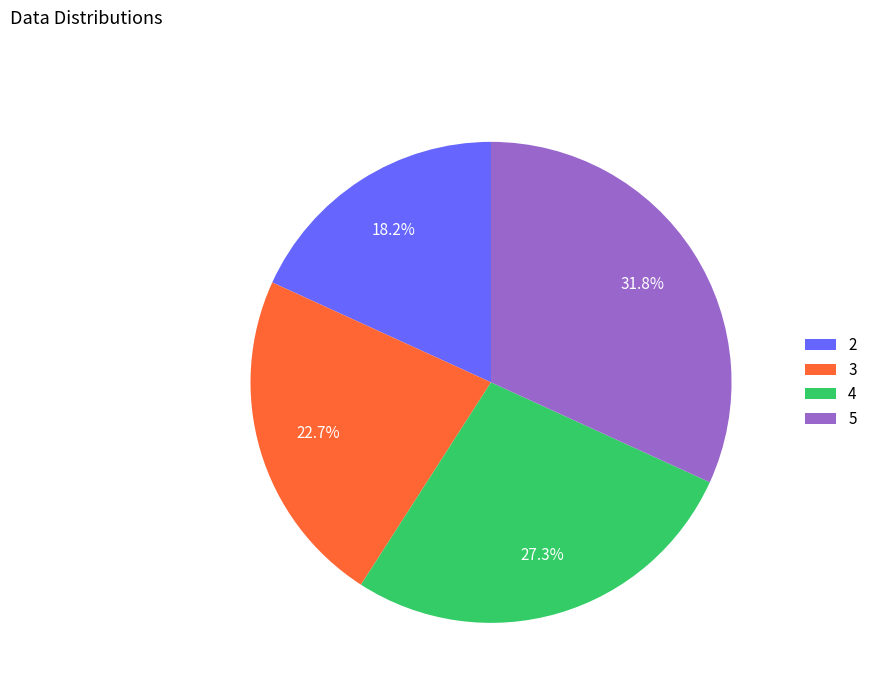

Is there a majority slice in this chart?

No